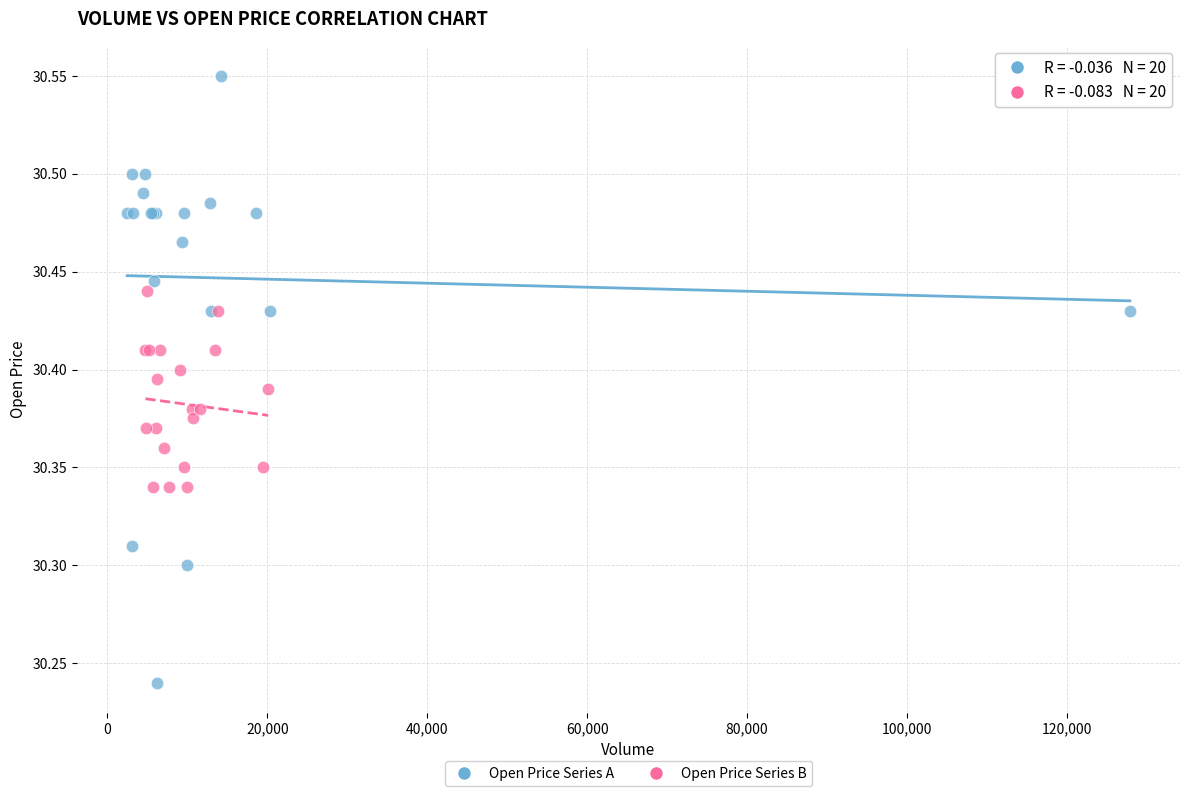

Which series contains the highest Y value?

Open Price Series A